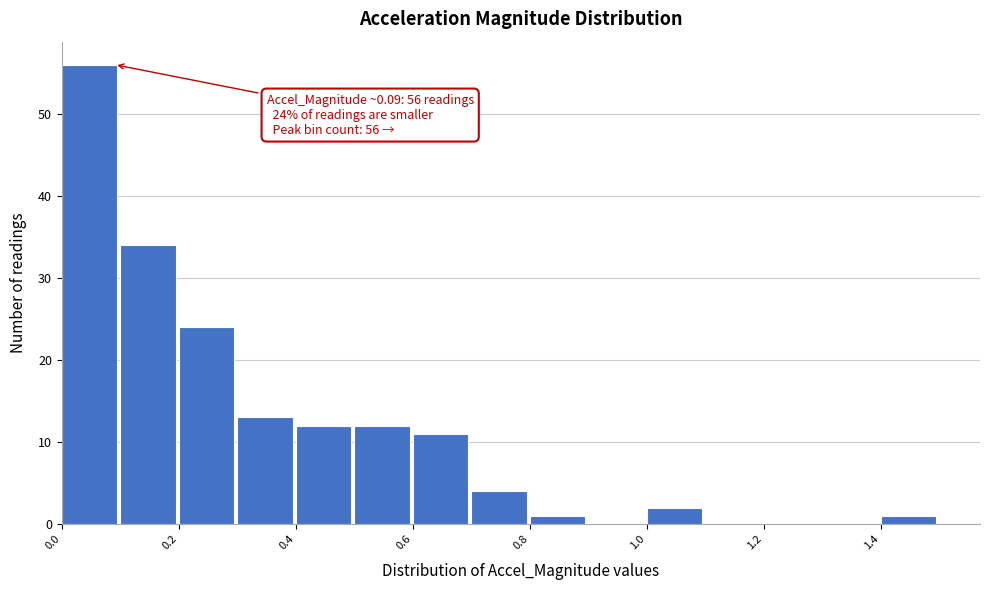

Which range on the x-axis has the tallest bar?

0.0 to 0.1